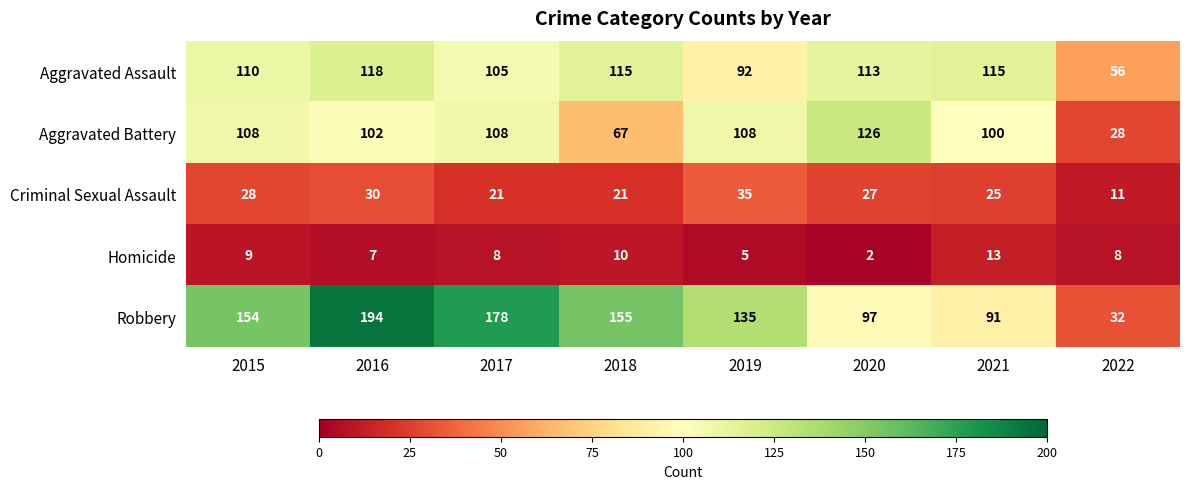

The Aggravated Assault series shows 148 at 2020. True or false?

False